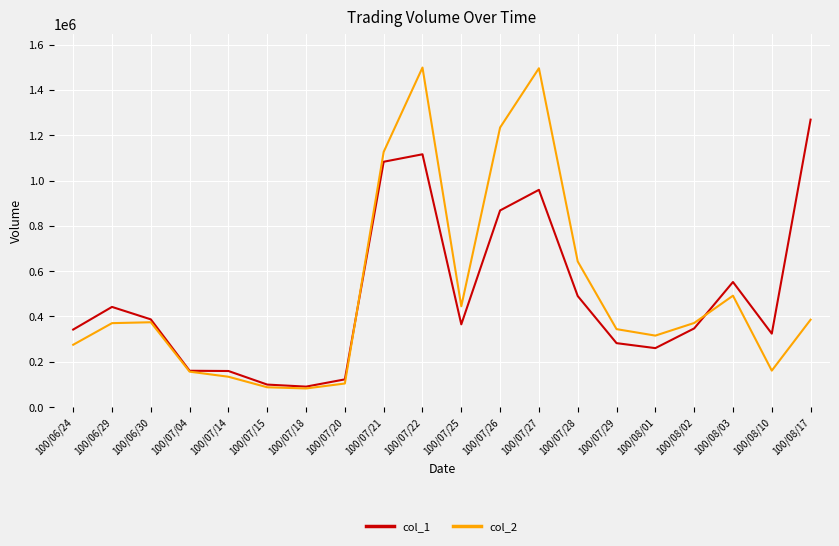

How many values in the col_1 series are below 365000?

10